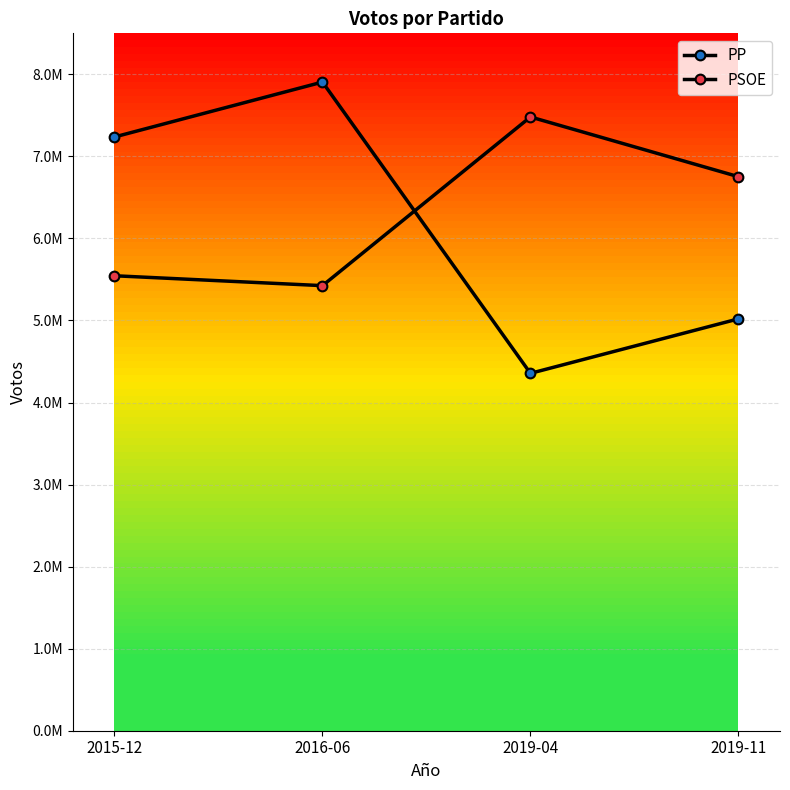

Does the chart have visible grid lines?

Yes